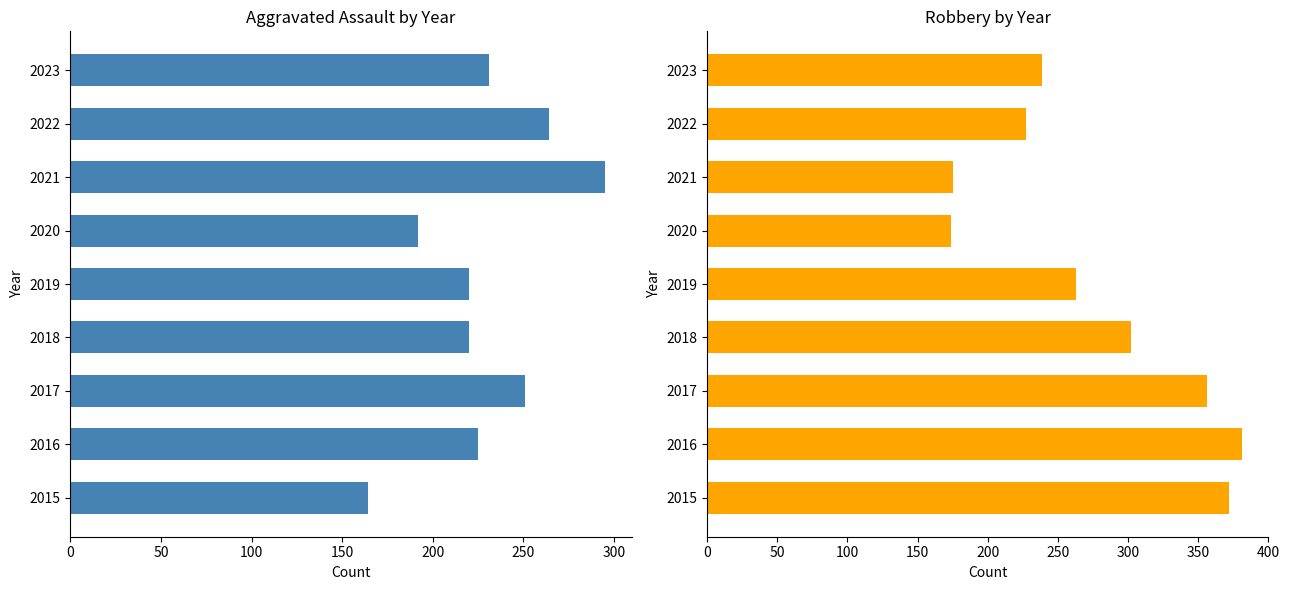

How many values in the Robbery series are below 263?

4